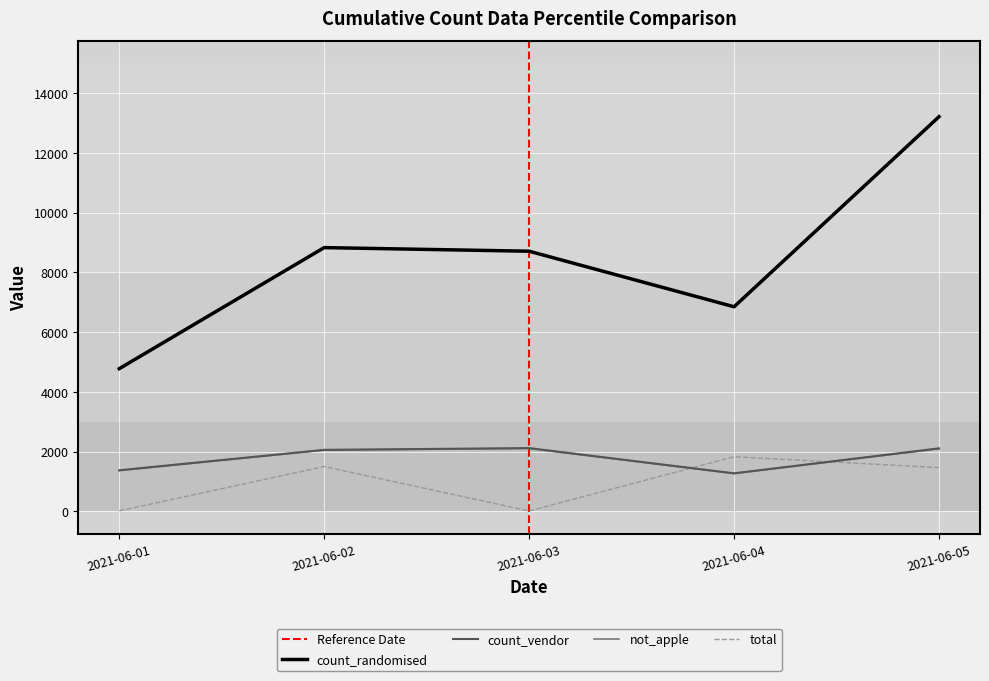

True or false: count_vendor and not_apple cross at least once.

False